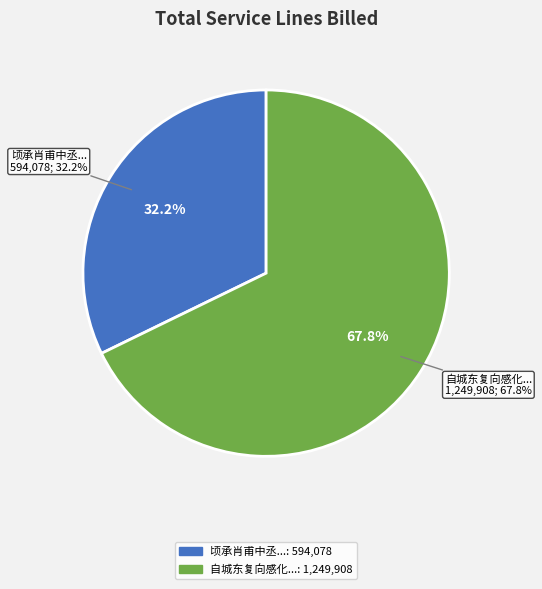

Is it true that 顷承肖甫中丞草书已得鲁公笔法复垂示索观淳化旧帖辄寄鄙句 is 25% of the pie?

False